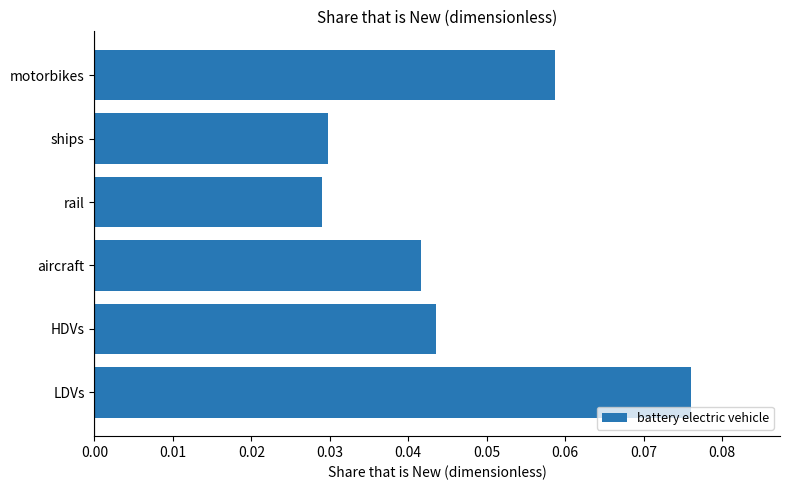

Which has a higher value, ships or motorbikes?

motorbikes